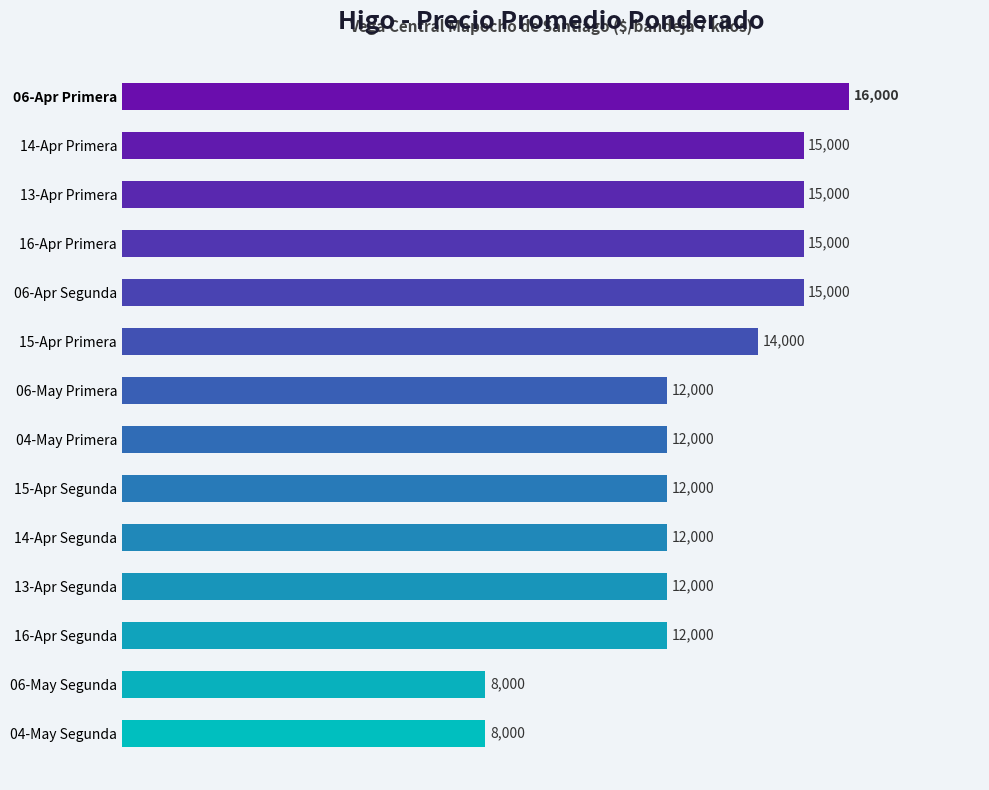

What value does the data have at 06-Apr Primera, to the nearest 10?

16000